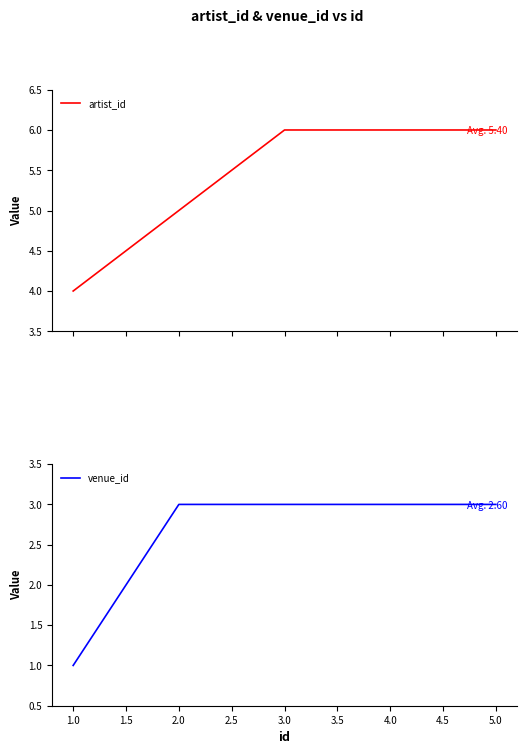

Reading left to right, list all the values displayed in this chart.

artist_id: 4	5	6	6	6
venue_id: 1	3	3	3	3